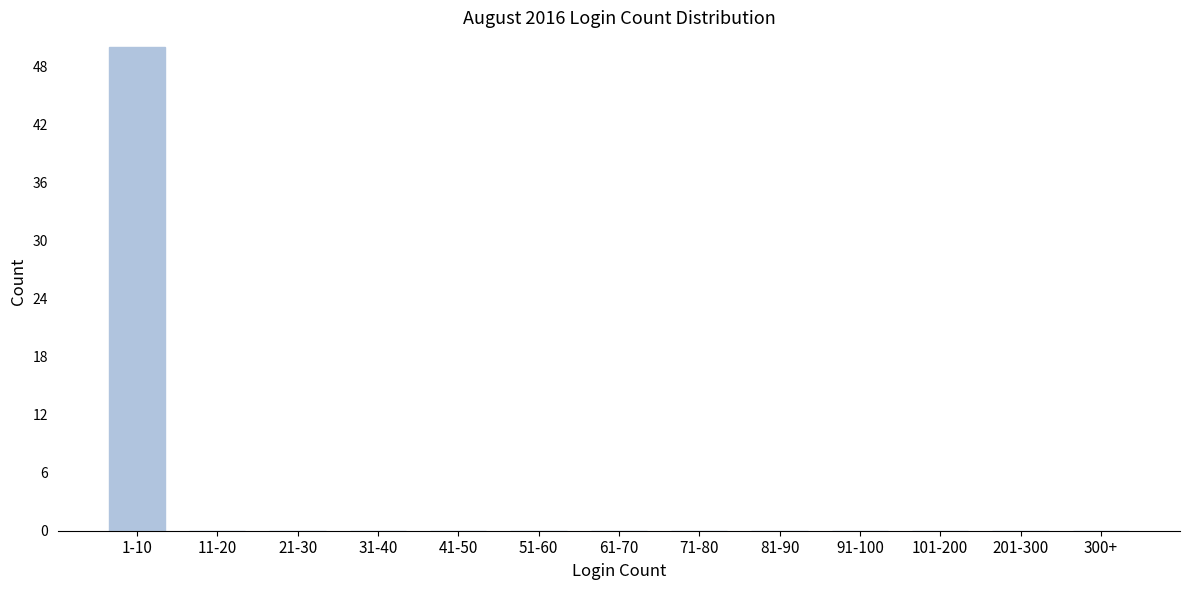

Reading right to left, list all the values displayed in this chart.

300+=0	201-300=0	101-200=0	91-100=0	81-90=0	71-80=0	61-70=0	51-60=0	41-50=0	31-40=0	21-30=0	11-20=0	1-10=50